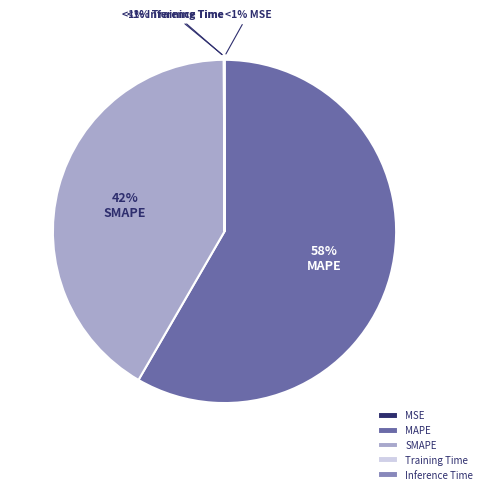

Which slice represents more than half of the pie?

MAPE